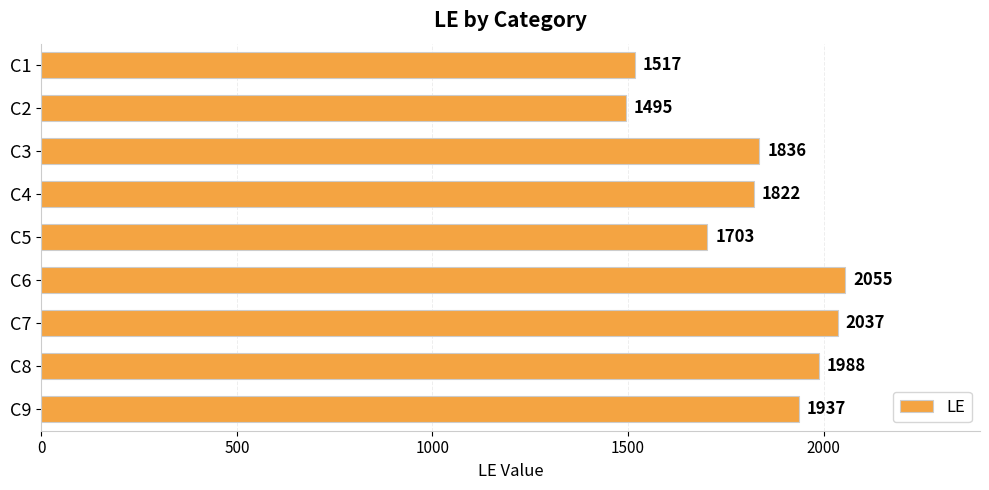

What is the sum of all values?

16390